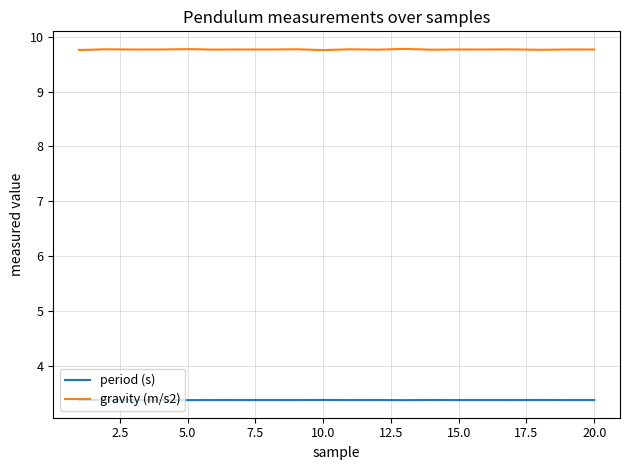

Count the period (s) values in the range 3 to 4.

20